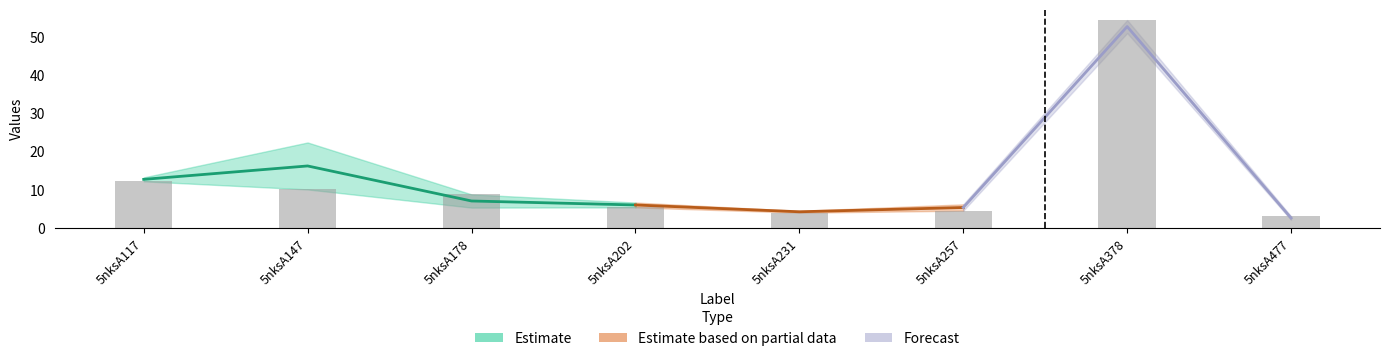

List the labels in order of value, largest first.

5nksA378, 5nksA117, 5nksA147, 5nksA178, 5nksA202, 5nksA257, 5nksA231, 5nksA477